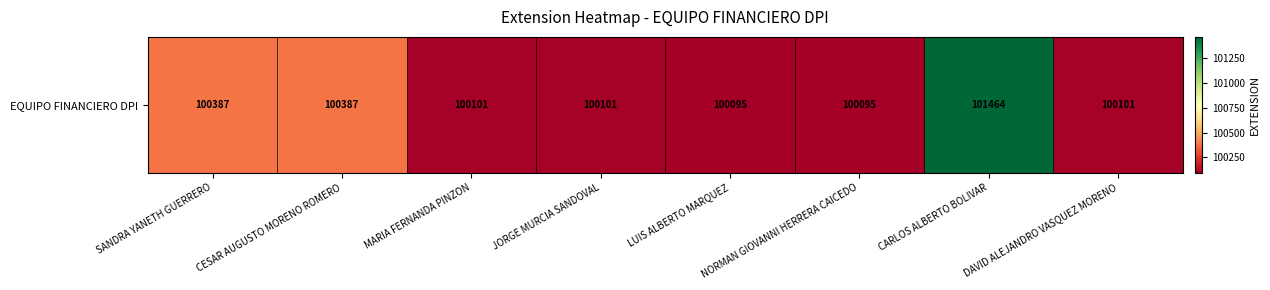

Rank the categories by value from lowest to highest.

LUIS ALBERTO MARQUEZ, NORMAN GIOVANNI HERRERA CAICEDO, MARIA FERNANDA PINZON, JORGE MURCIA SANDOVAL, DAVID ALEJANDRO VASQUEZ MORENO, SANDRA YANETH GUERRERO, CESAR AUGUSTO MORENO ROMERO, CARLOS ALBERTO BOLIVAR